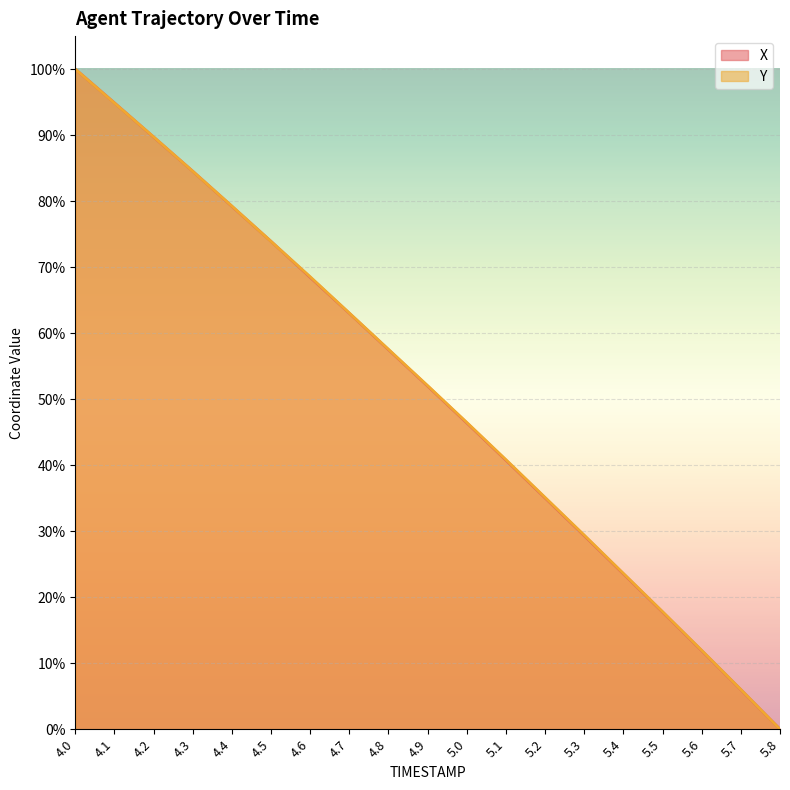

How many data points does each series have?

19